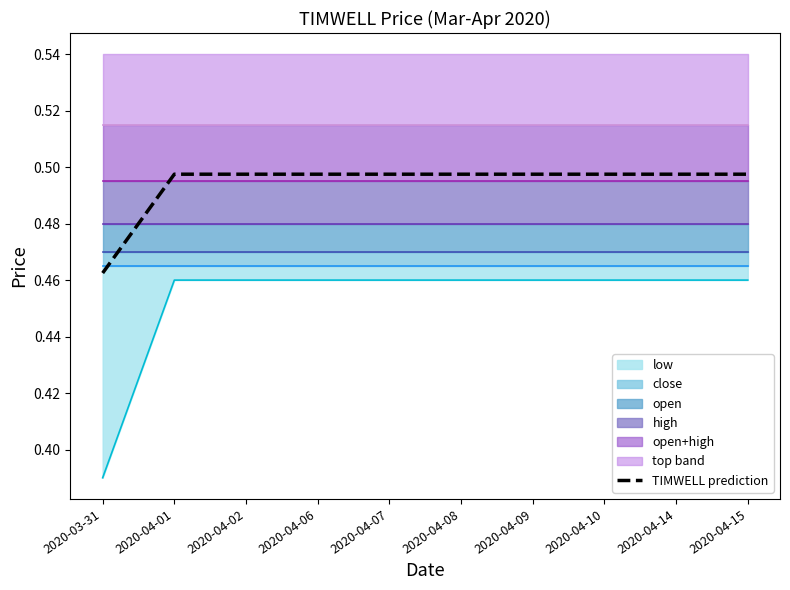

True or false: the data has more than 1 interior local peaks.

False